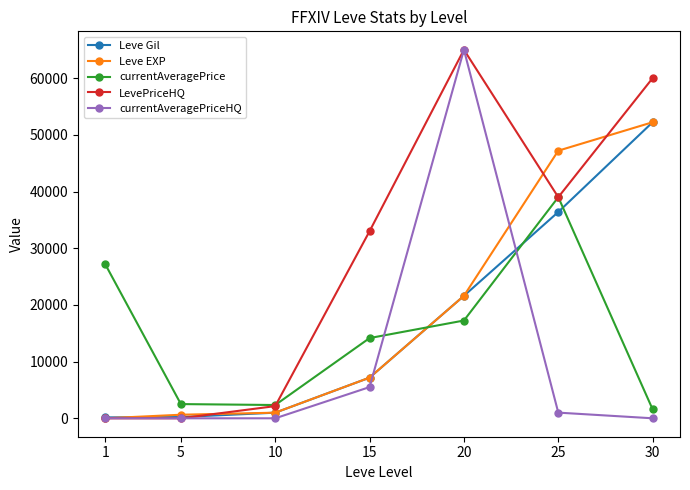

Is it true that LevePriceHQ equals 33000 at 15?

True